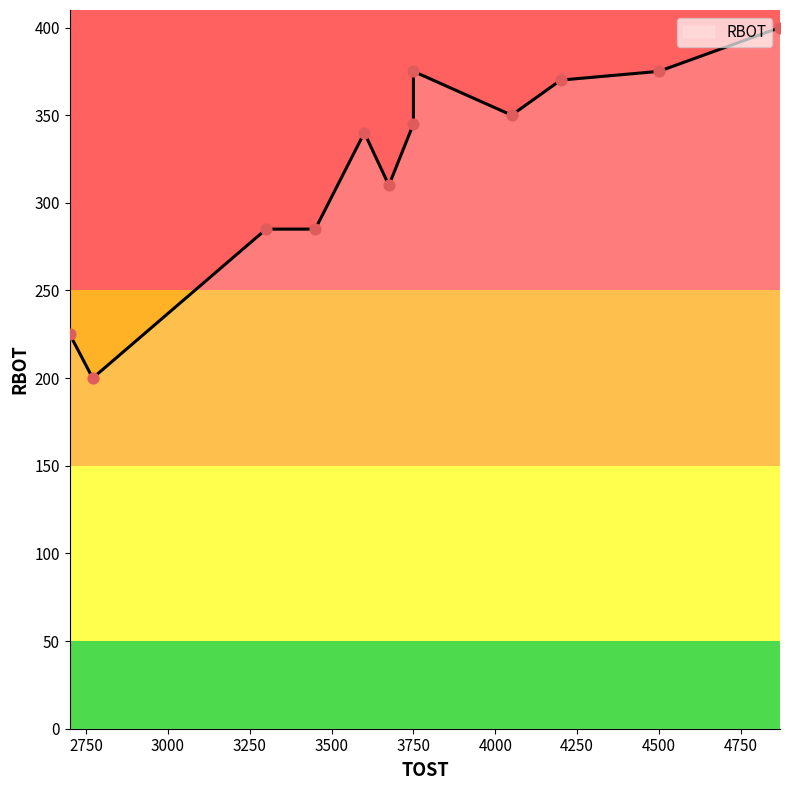

Approximately how many times larger is the value at 4500 compared to 3750?

1.0